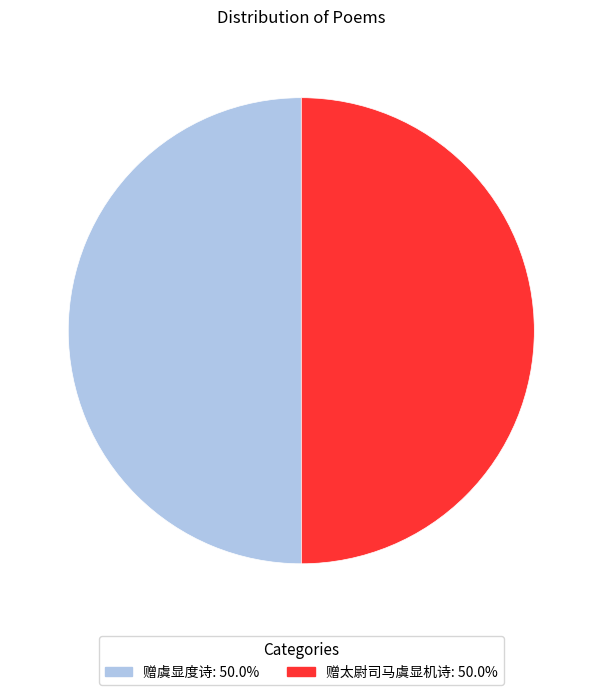

What is the ratio of the value at 赠虞显度诗 to the value at 赠太尉司马虞显机诗?

1.0